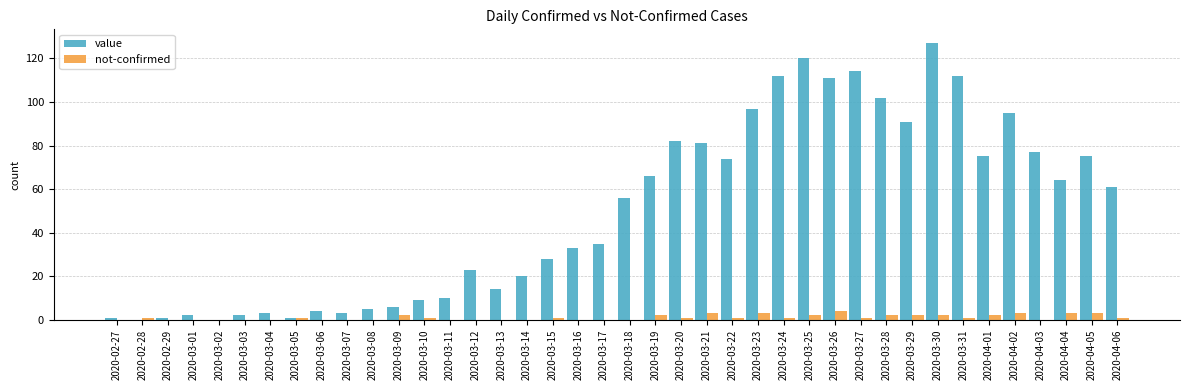

What is the greatest value displayed?

127